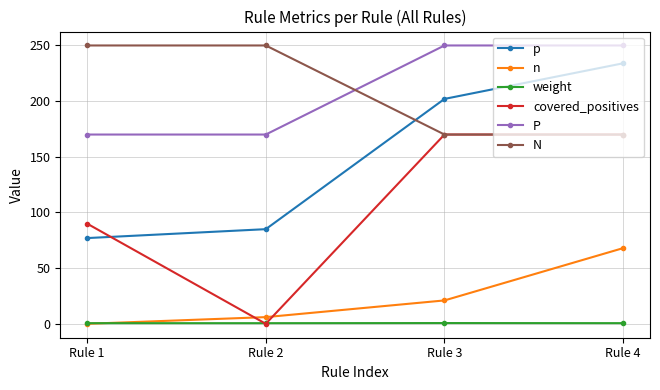

At which category is the sum across all series the highest?

Rule 4